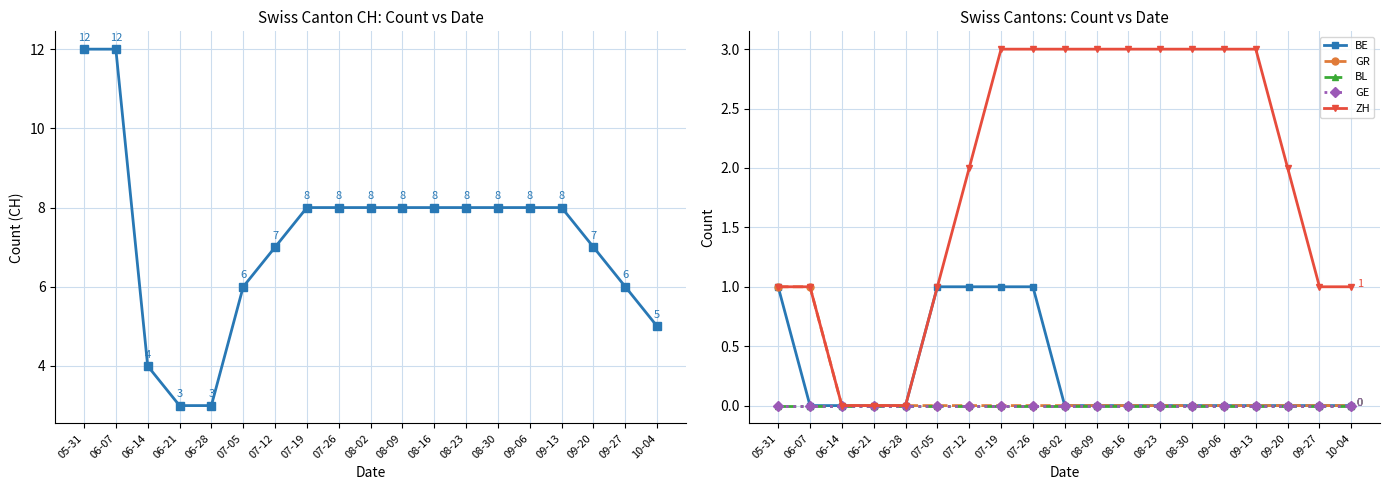

True or false: GE has more than 2 interior local peaks.

False